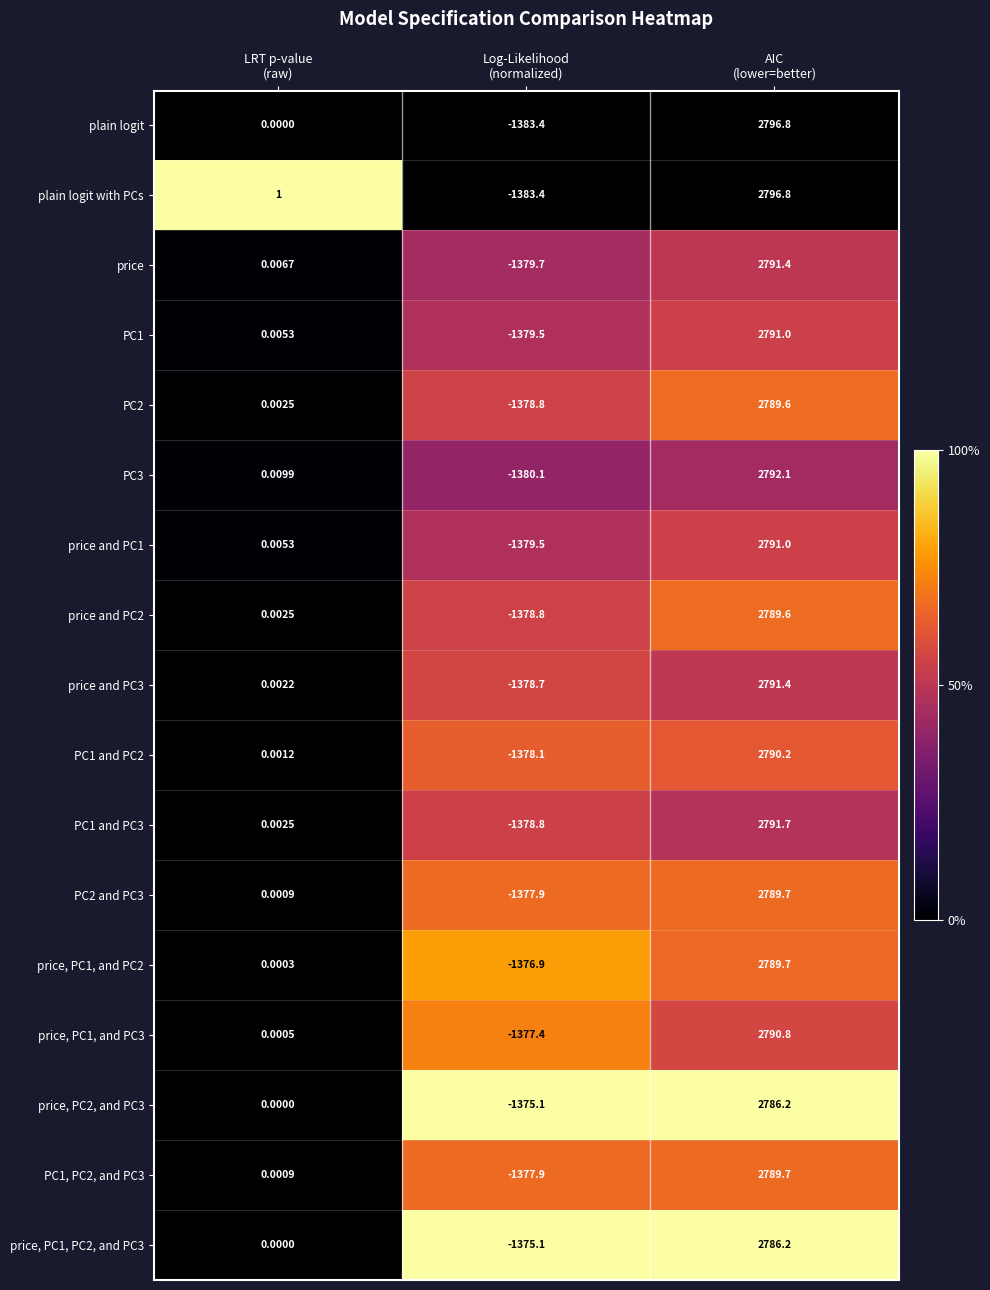

How many data points in PC2 and PC3 are above 0?

2